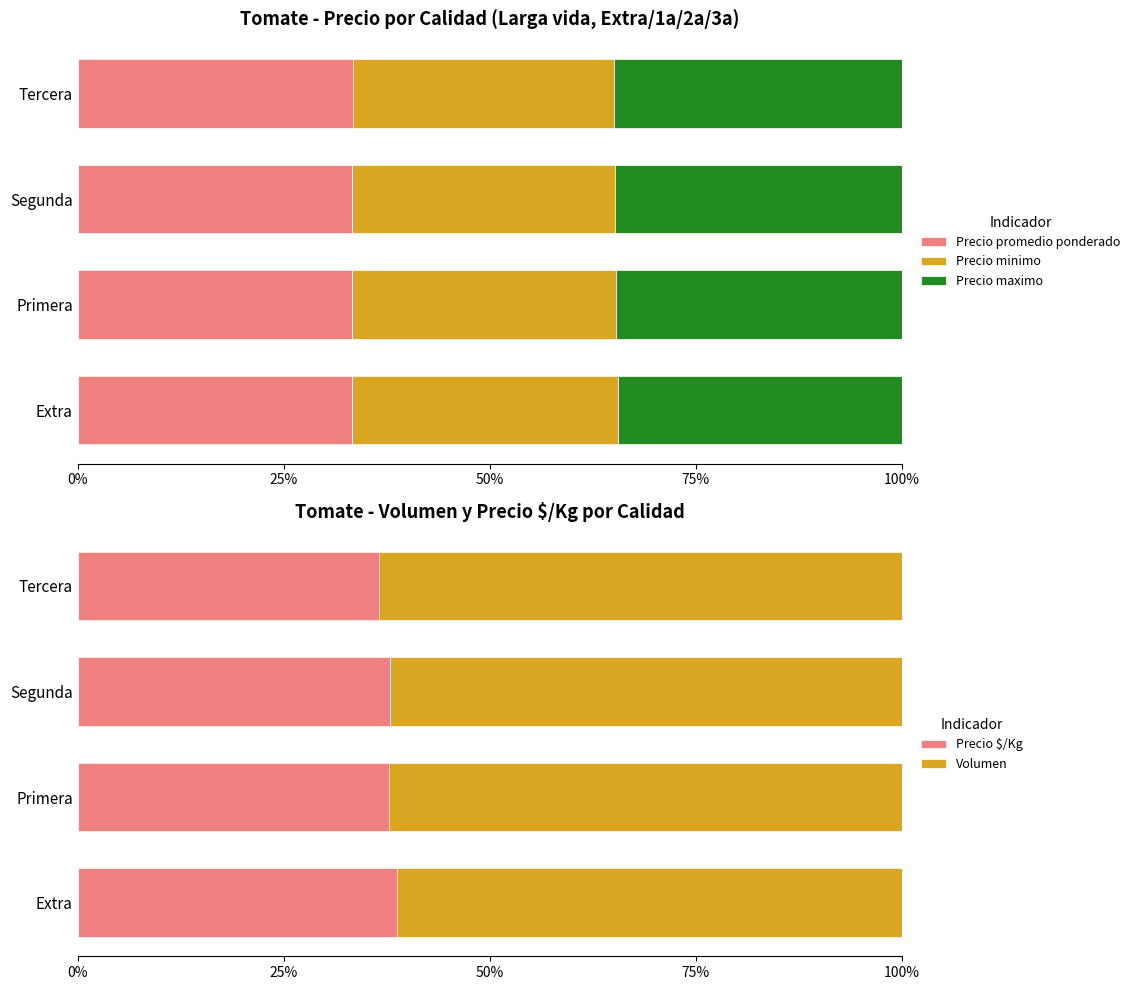

What is the average value of the Precio minimo series?

32.0